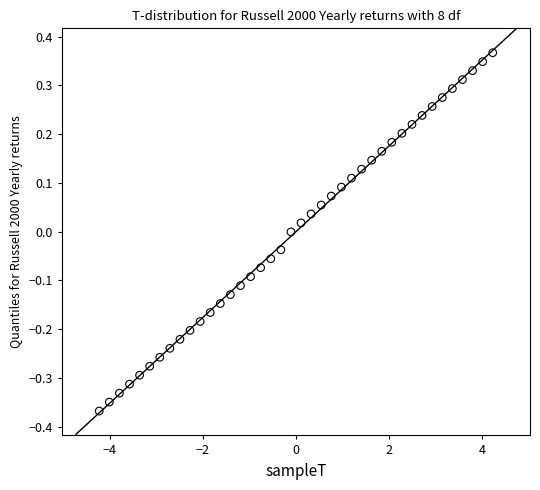

What is the range of Y values (max minus min)?

0.7